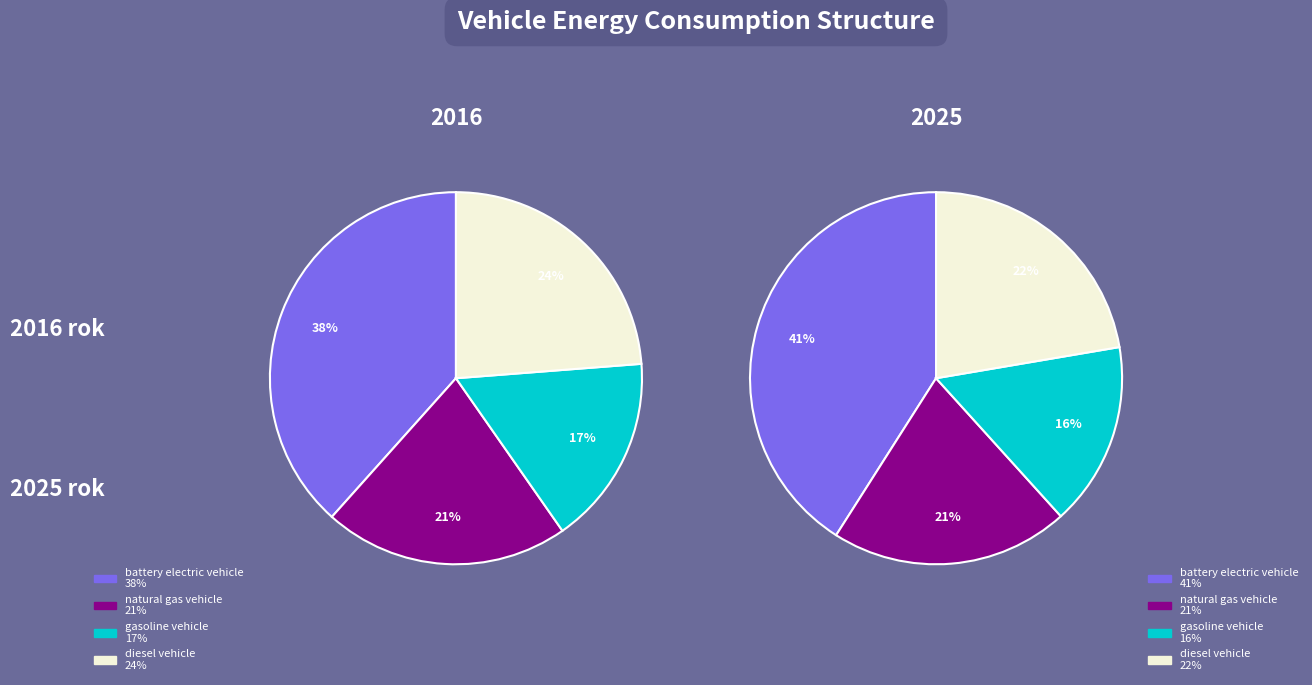

Is it true that values_2025 is 11% of the pie?

False